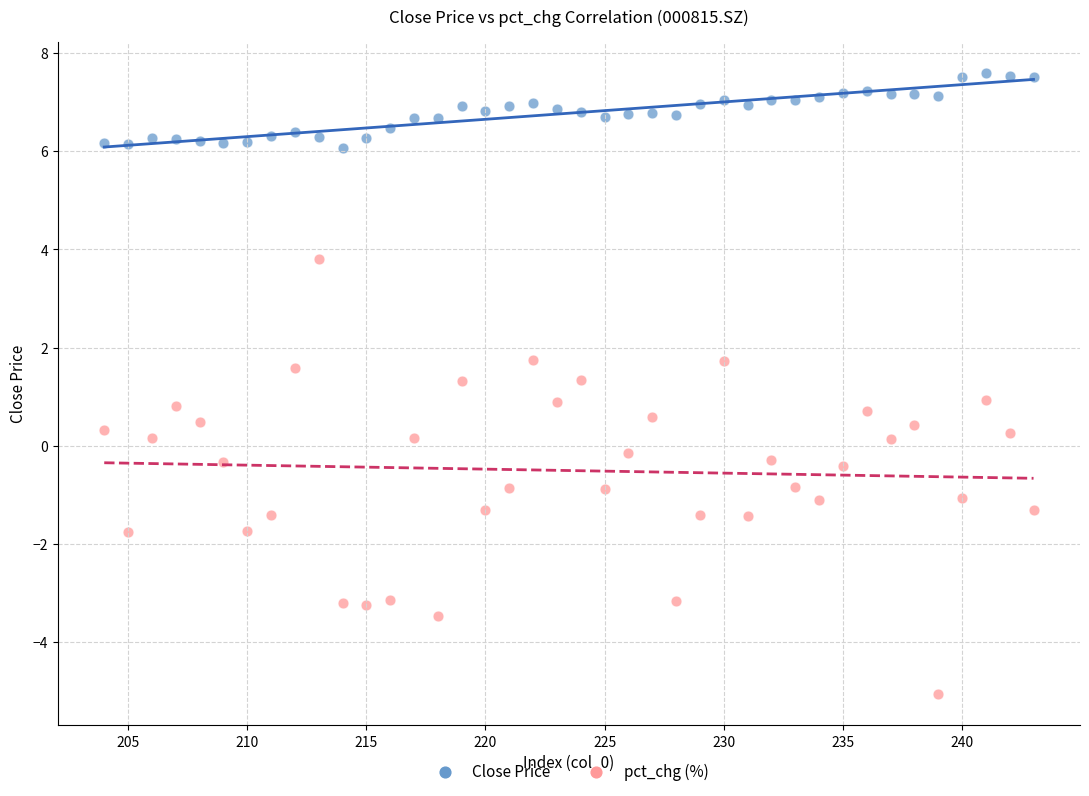

Which series has the largest Y range (max minus min)?

pct_chg (%)